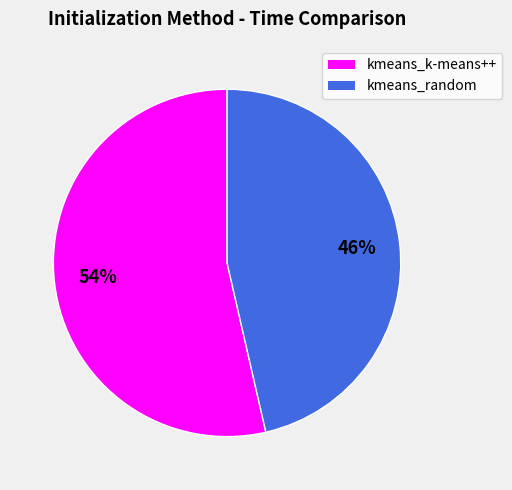

To the nearest percent, what is the average slice percentage?

50%